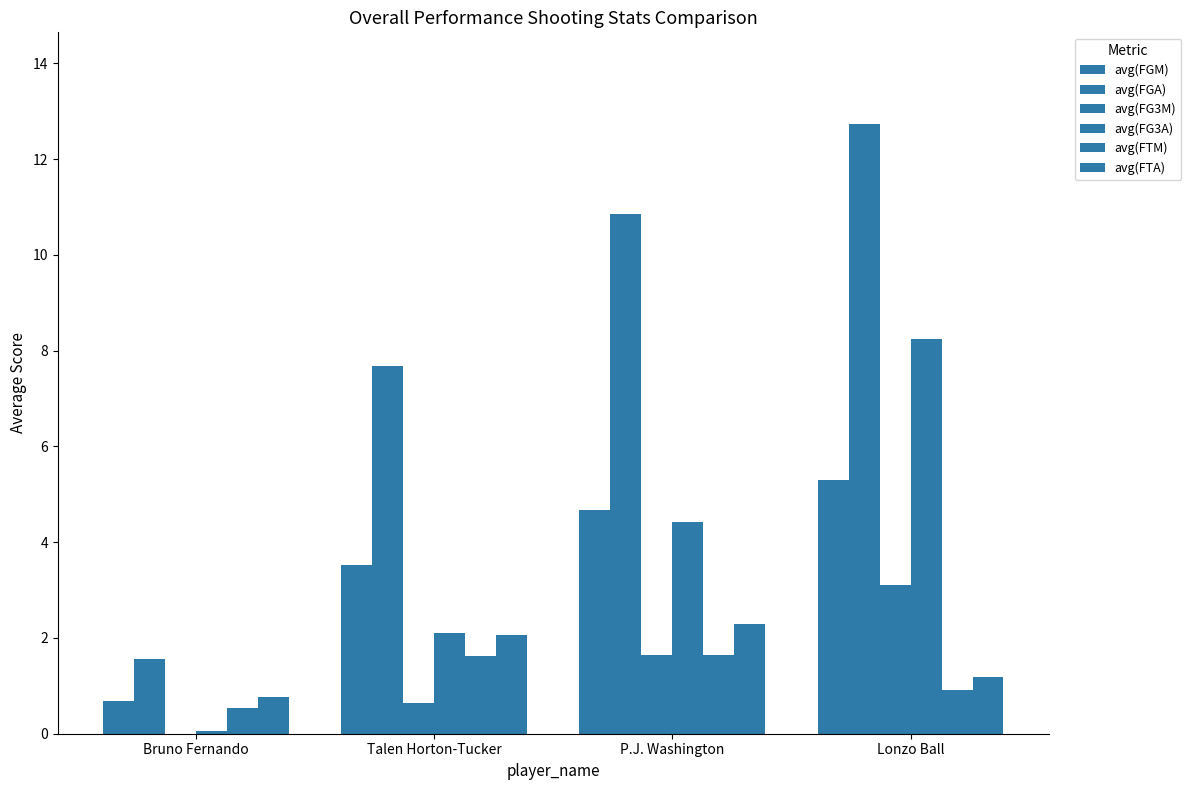

True or false: avg(FGM) has a value of 0.7 at Bruno Fernando.

True